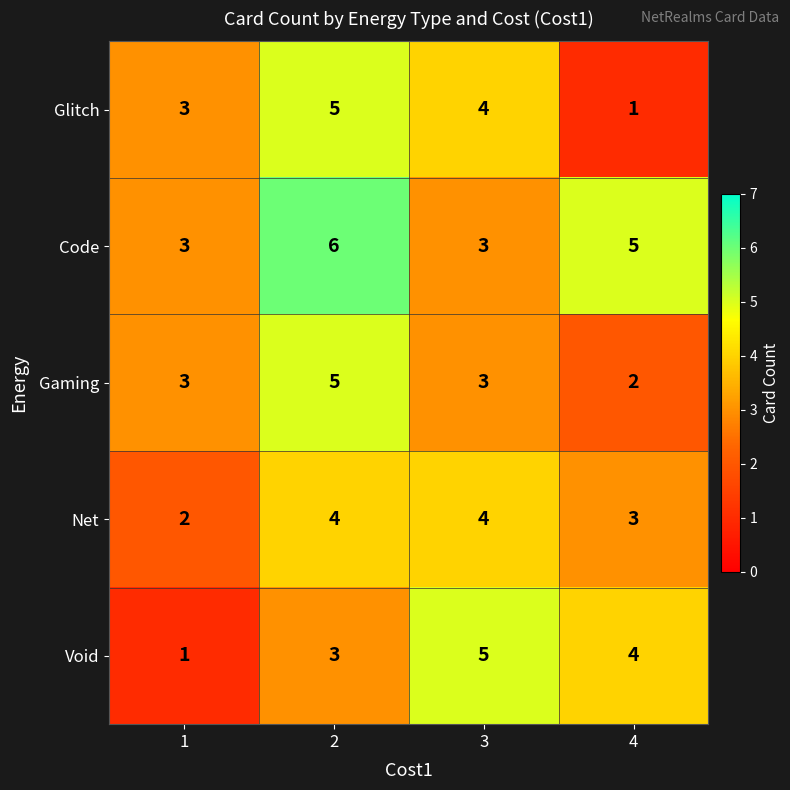

What is the spread (max minus min) of values at 2?

3